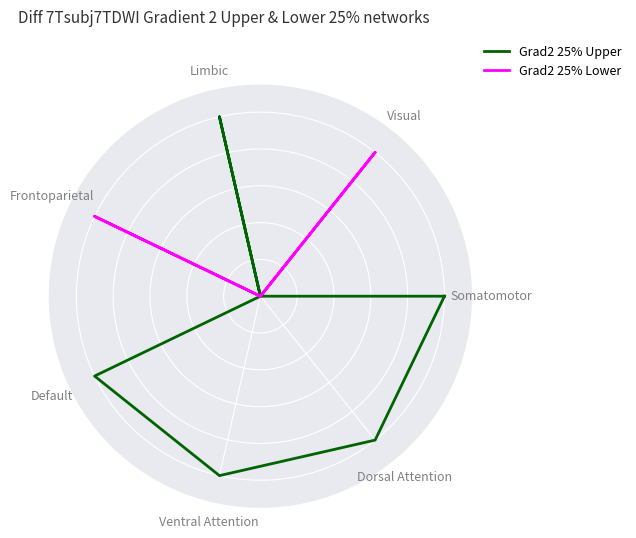

At which category does Grad2 25% Upper reach its first local peak?

Limbic